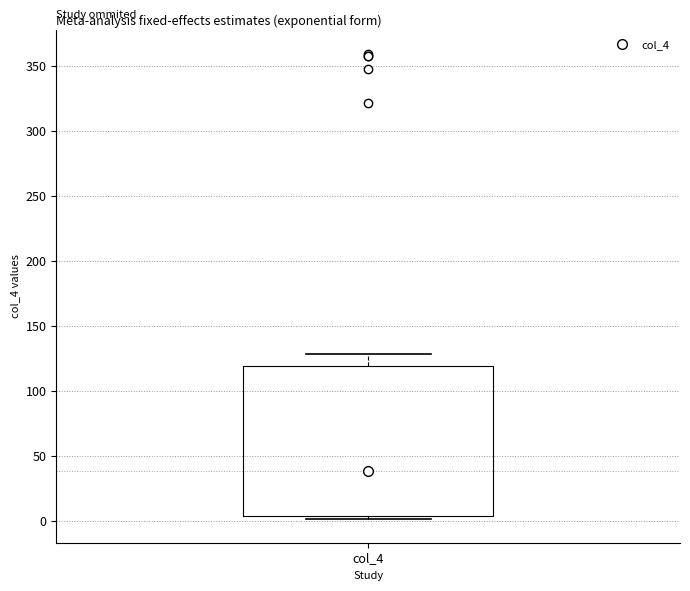

Read this box plot against the y-axis: the position of the median line, the range covered by the box, and the ends of both whiskers. The values are not printed on the chart, so give them approximately, as read against the axis.

median 40, box 5 to 120, whiskers 0 to 130